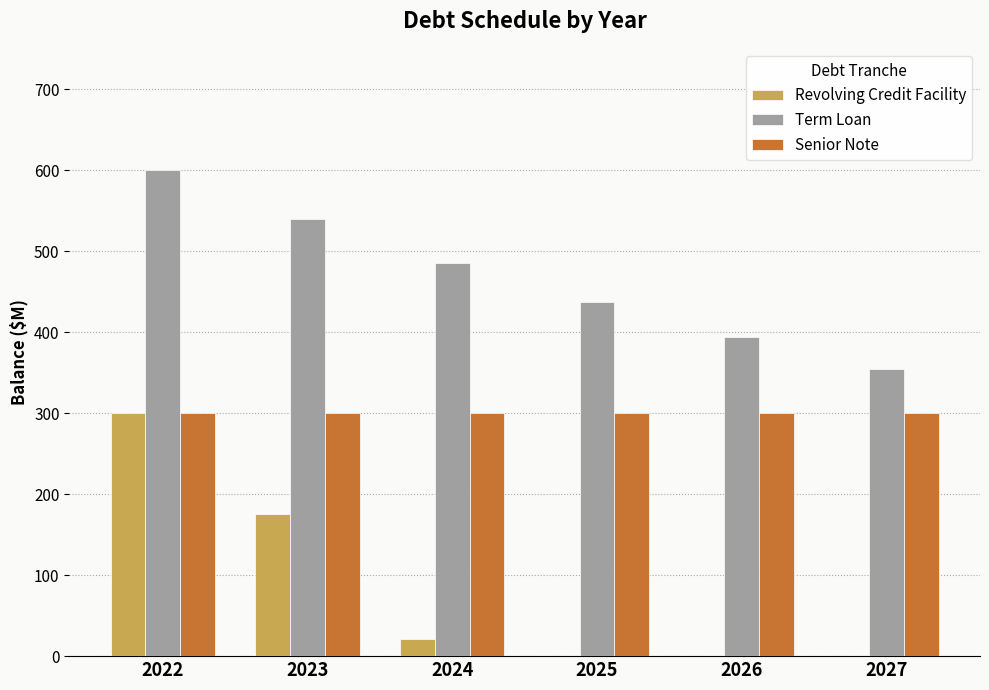

Where does the Revolving Credit Facility series first go above 20?

2022